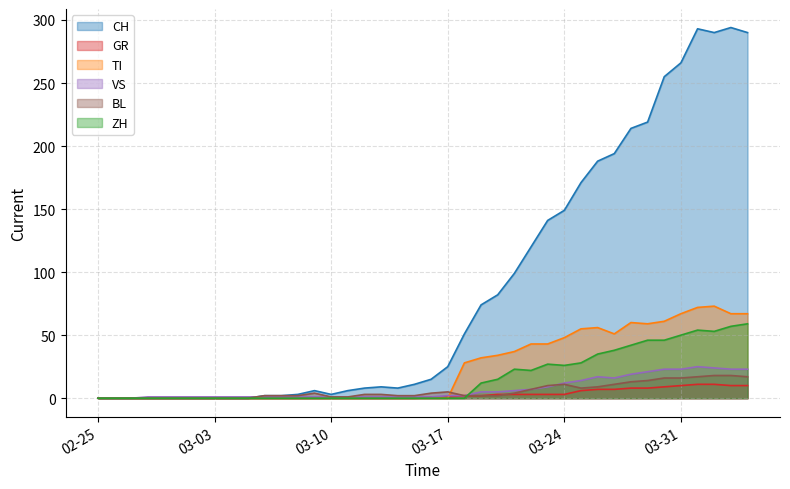

How many values in BL are above zero?

30